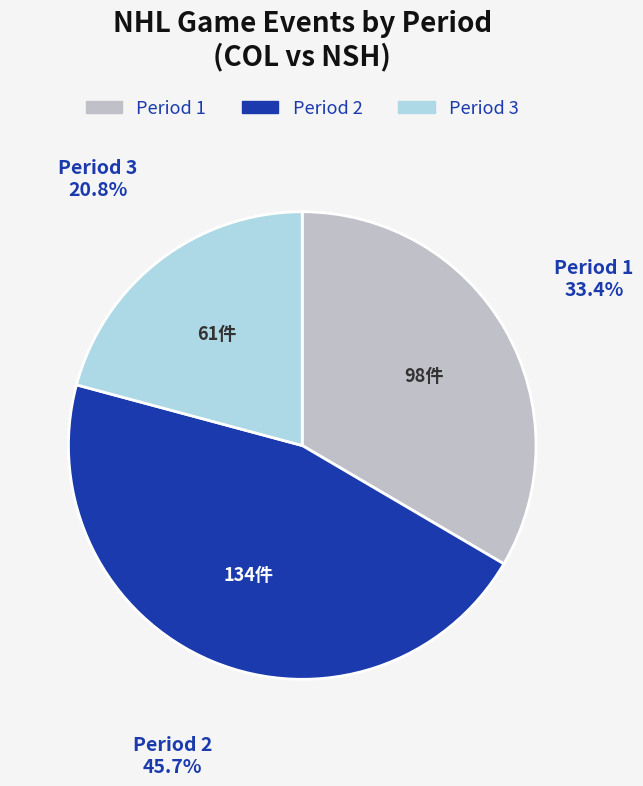

Is there any slice that represents more than half of the pie?

No